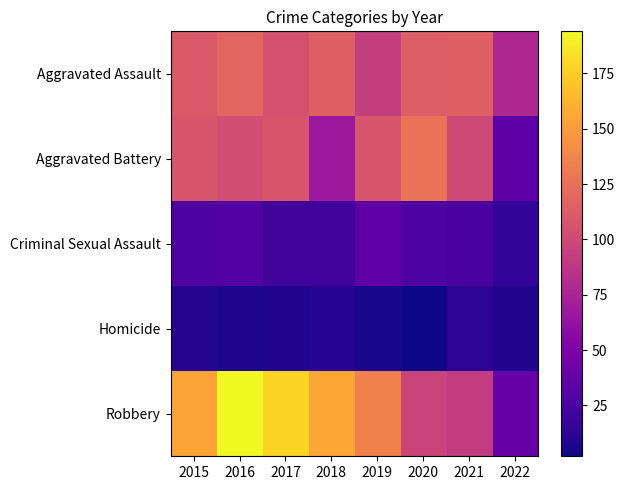

At which category is the sum across all series the highest?

2016